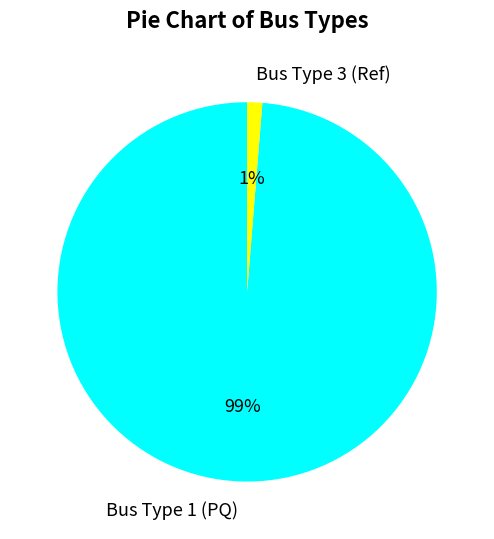

How many slices are in this pie chart?

2